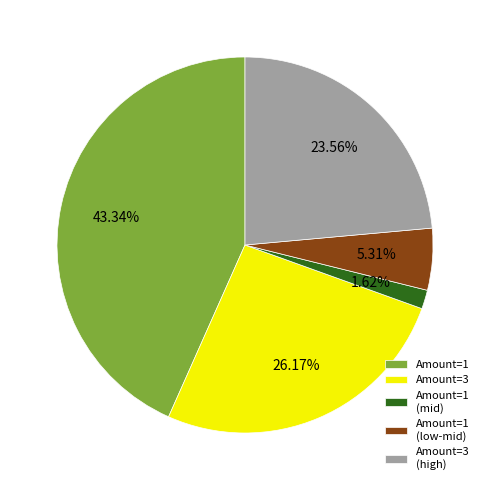

How many segments does this pie chart have?

5